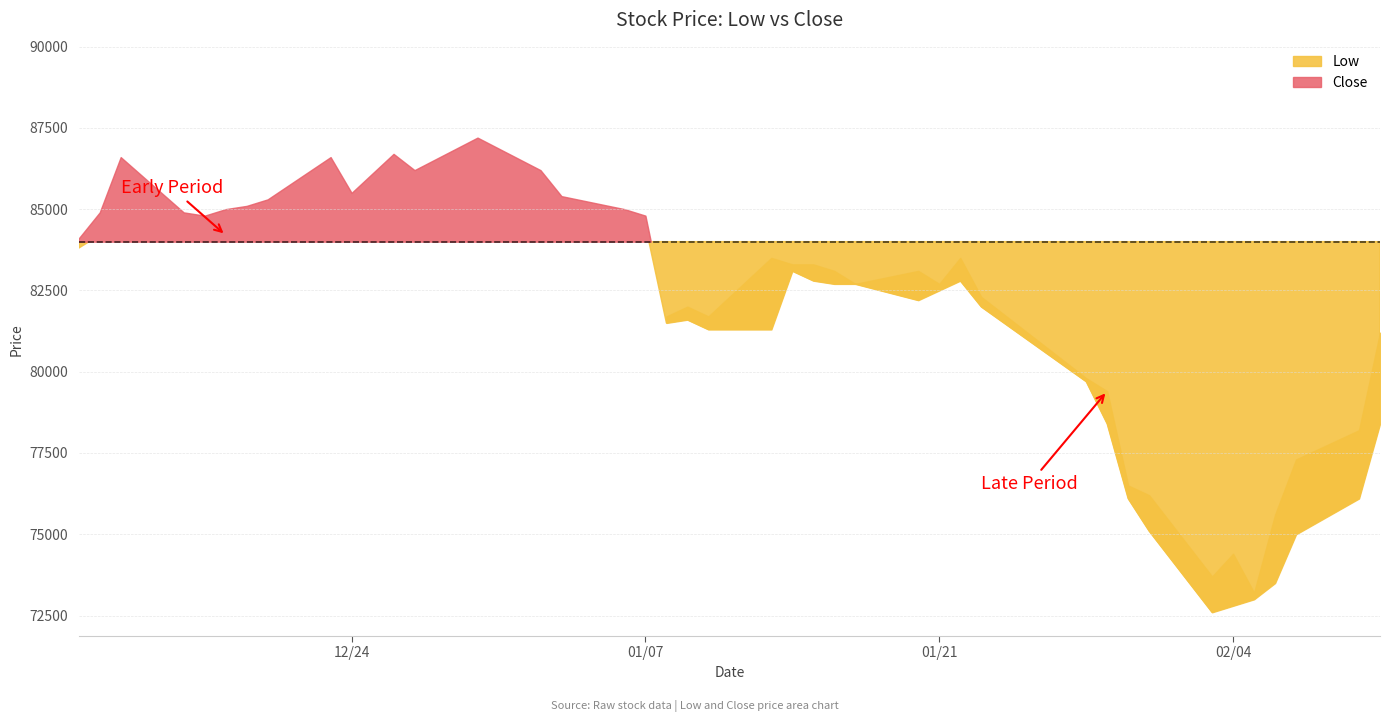

Where does the Low series first go above 82800?

2019-12-11